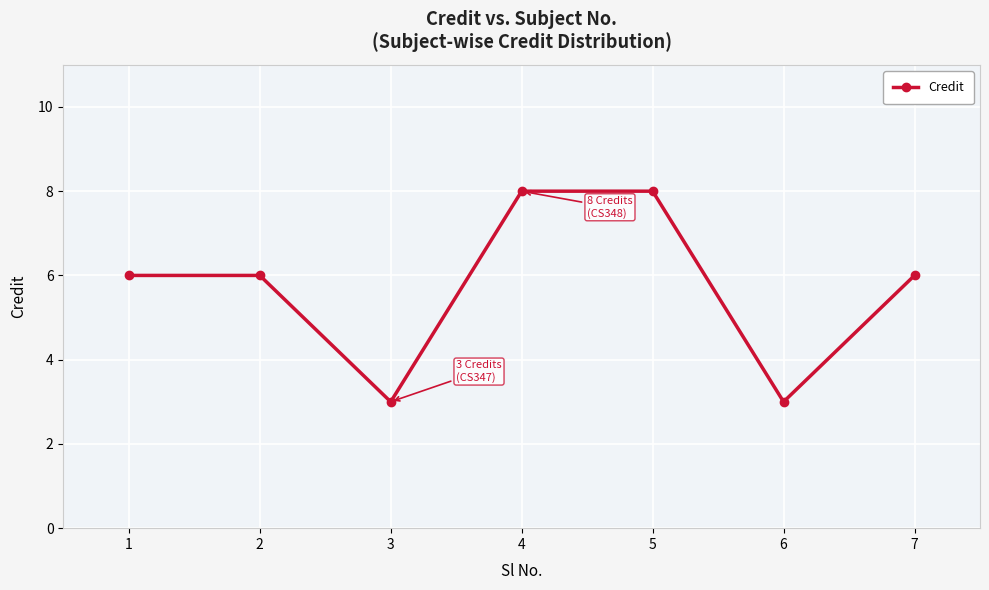

True or false: the data has more than 2 interior local peaks.

False